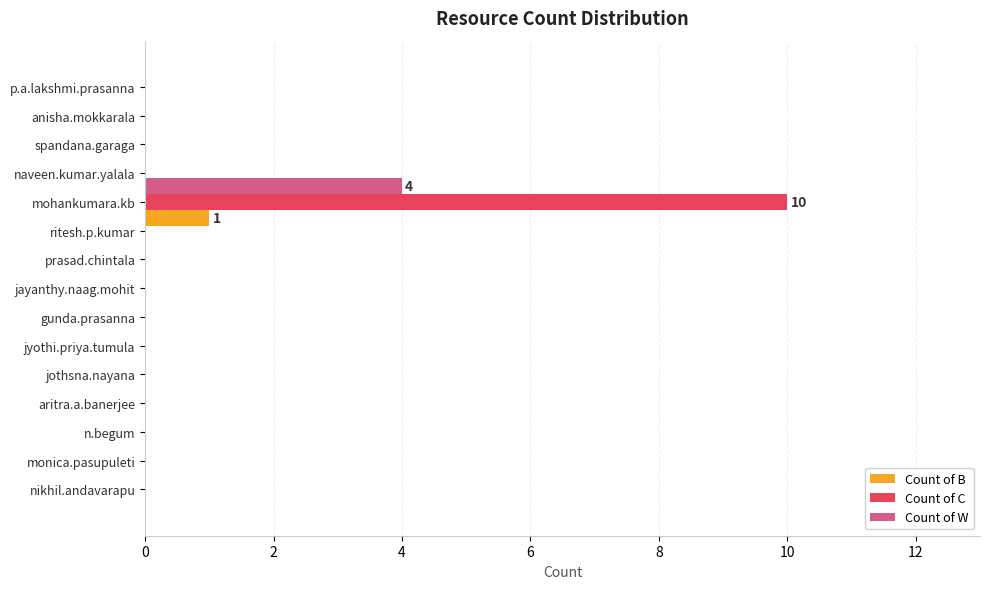

Is it true that Count of W equals 0 at mohankumara.kb?

True